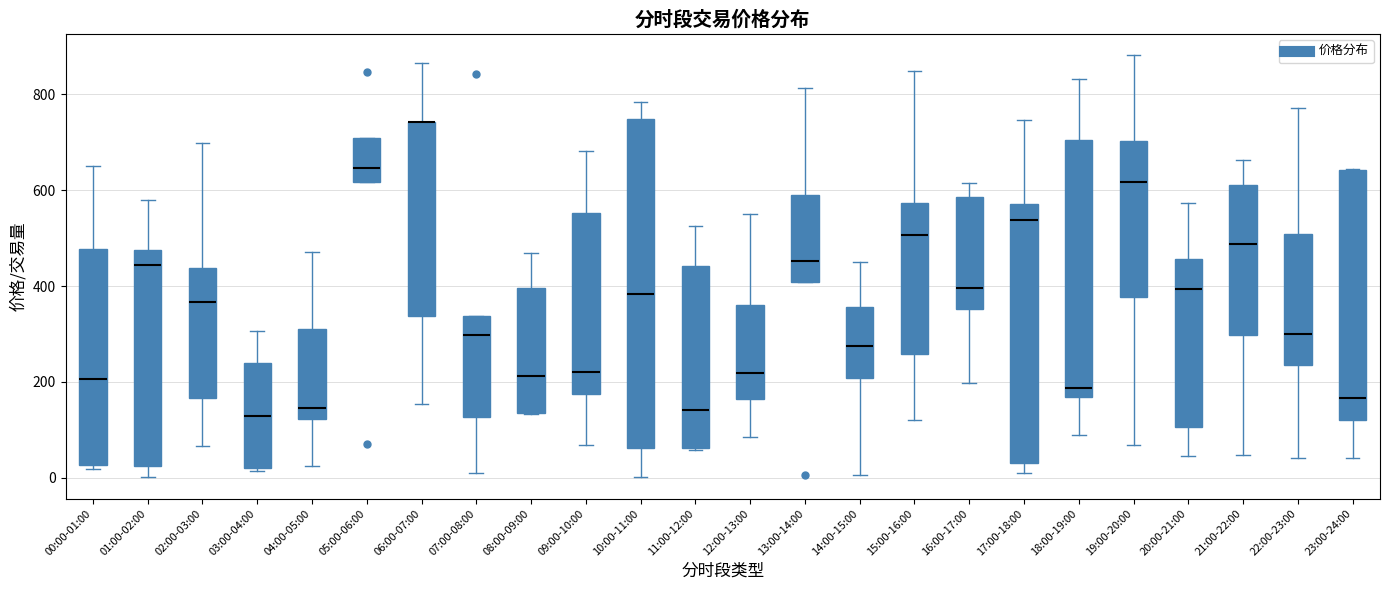

Where is the upper edge of the box for 21:00-22:00 on the y-axis? The values are not printed on the chart, so give them approximately, as read against the axis.

620